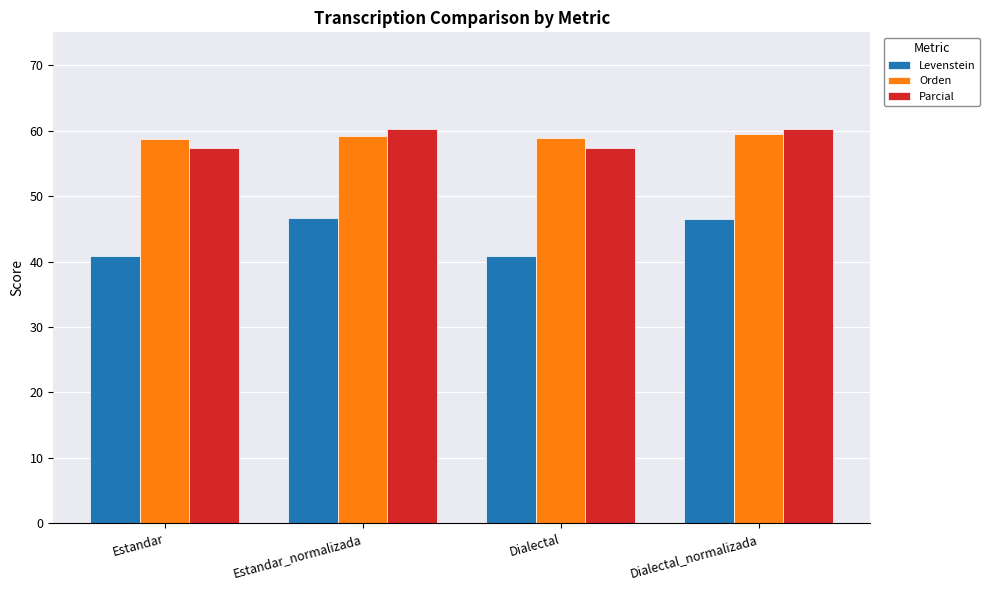

What is the sum of all Orden values?

236.2